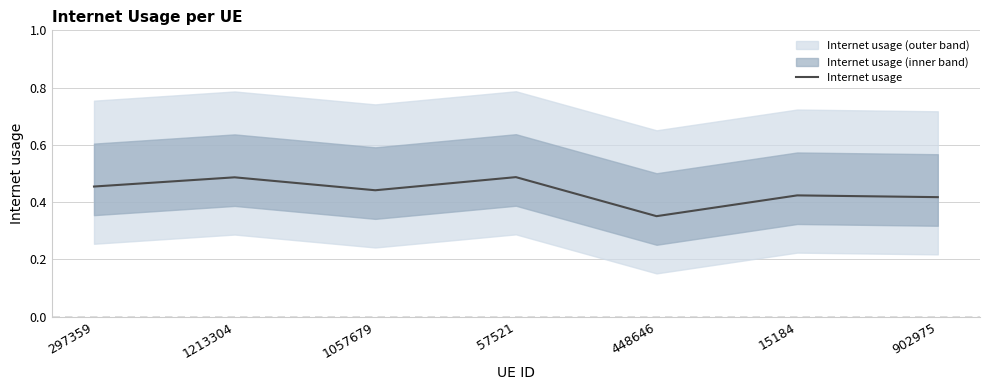

What is the label of the 2nd point from the right?

15184